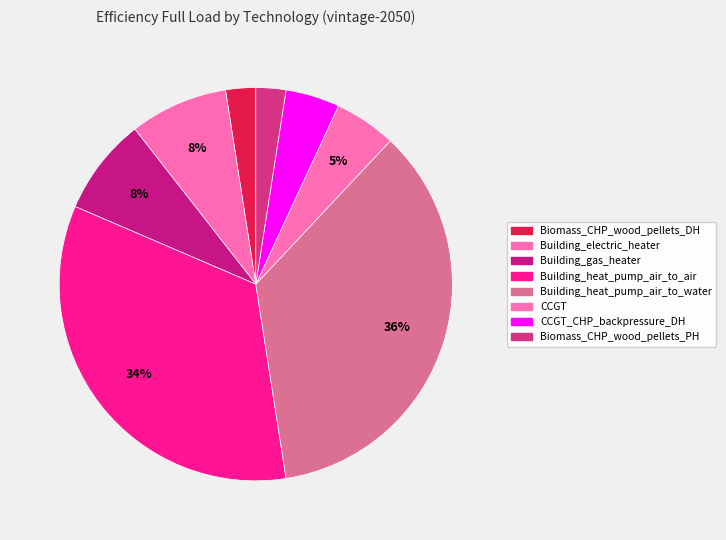

How many slices are in this pie chart?

8